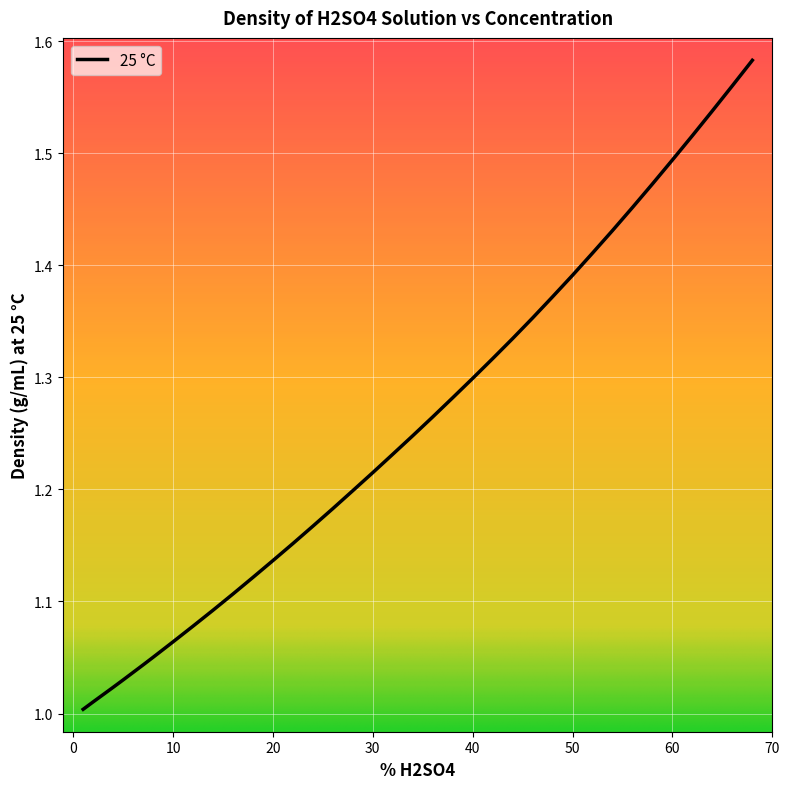

What is the difference between the maximum and minimum values?

0.6